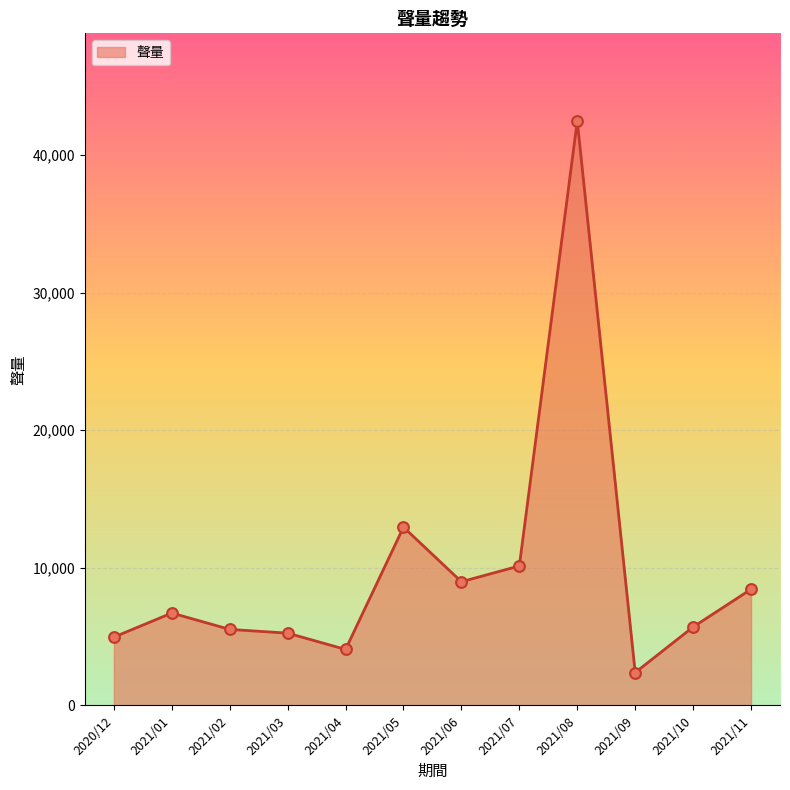

What is the change in value from 2021/09 to 2021/11?

+6054